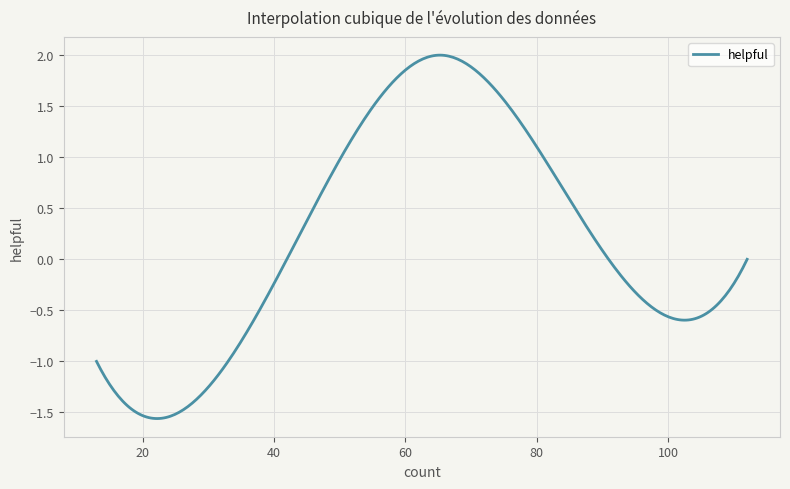

What is the difference between the maximum and minimum values?

3.6